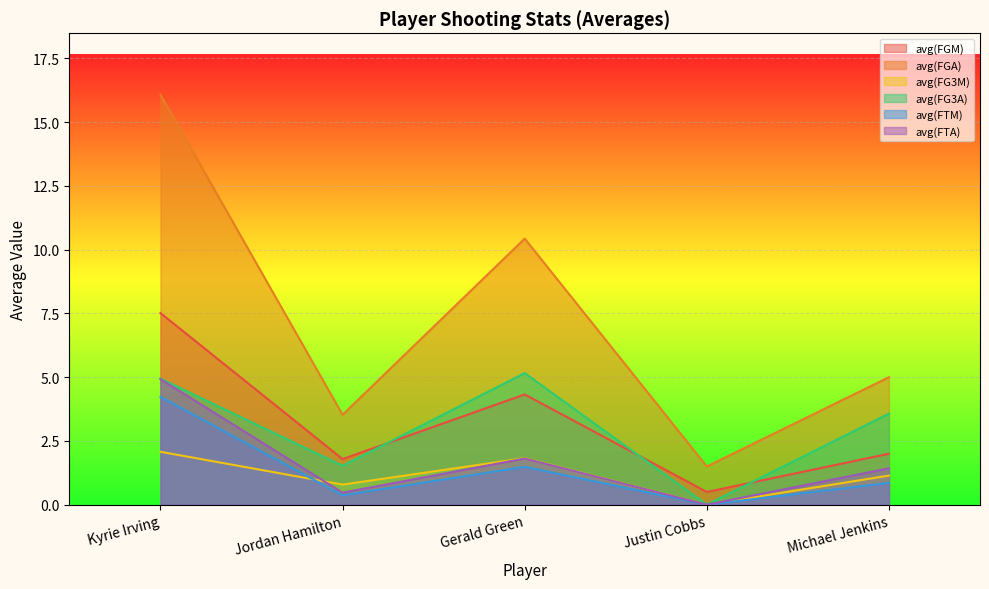

Between Kyrie Irving and Michael Jenkins, which series saw the biggest shift?

avg(FGA)